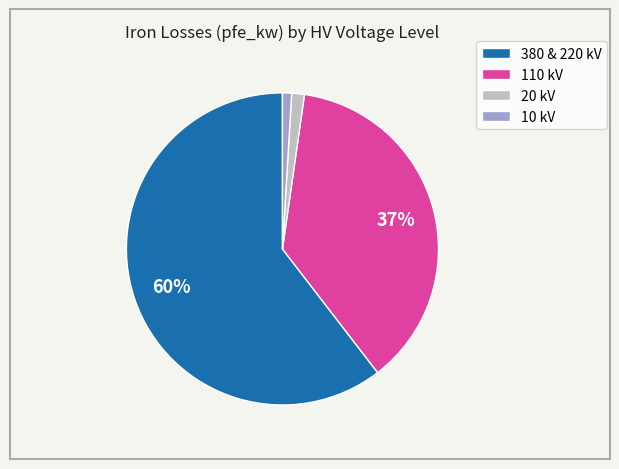

The 20 kV slice represents 1% of the pie. True or false?

True